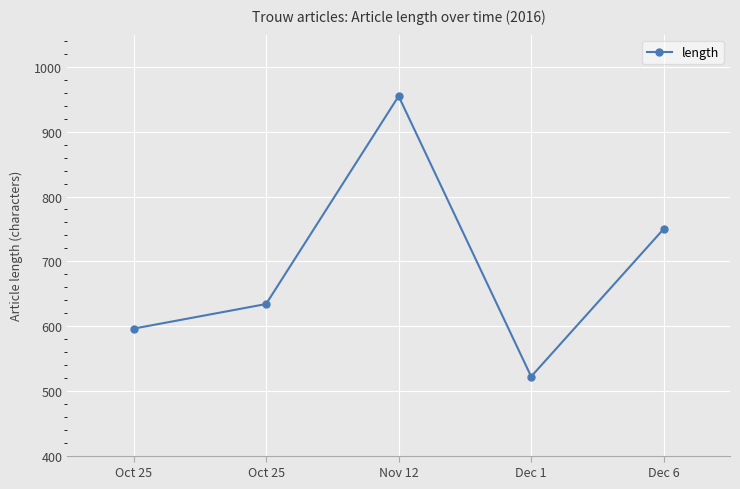

What is the sum of all values?

3457